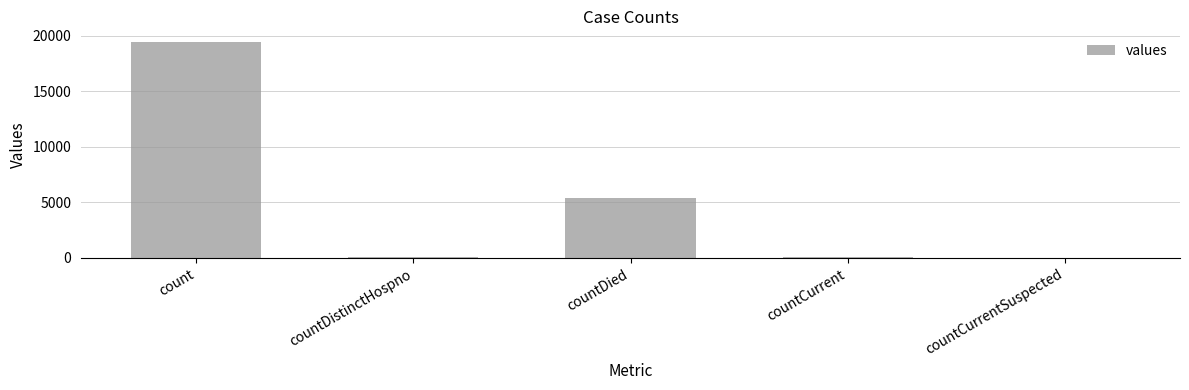

Count the number of categories in the chart.

5